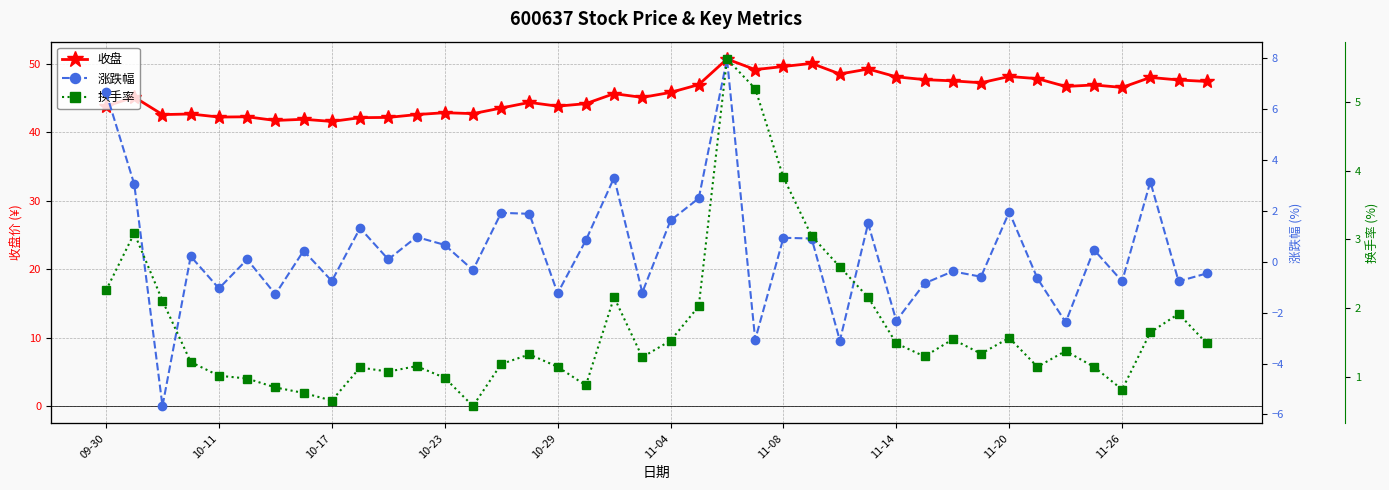

What is the label of the 14th point from the left?

13